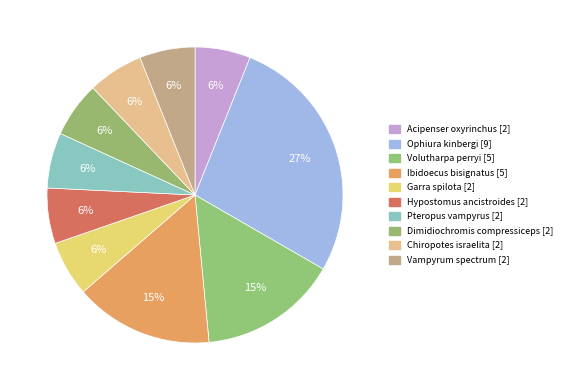

What is the smallest slice in the pie chart?

Acipenser oxyrinchus